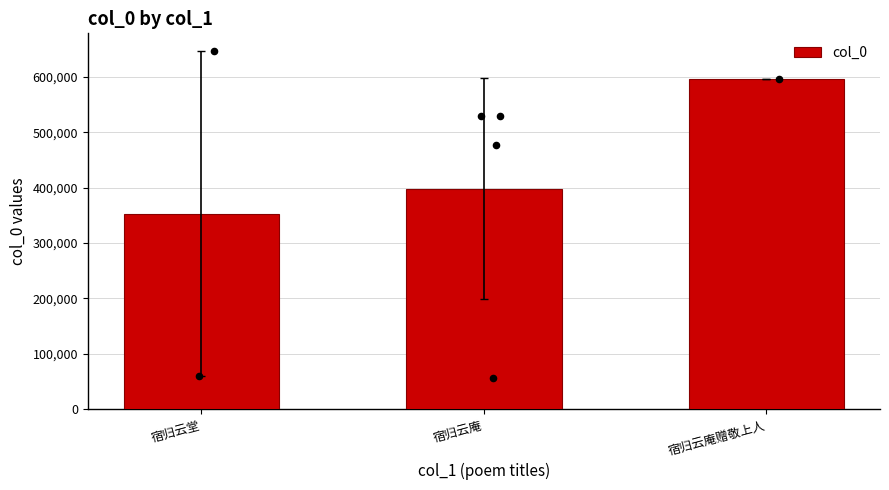

What is the change in value from 宿归云堂 to 宿归云庵?

+45645